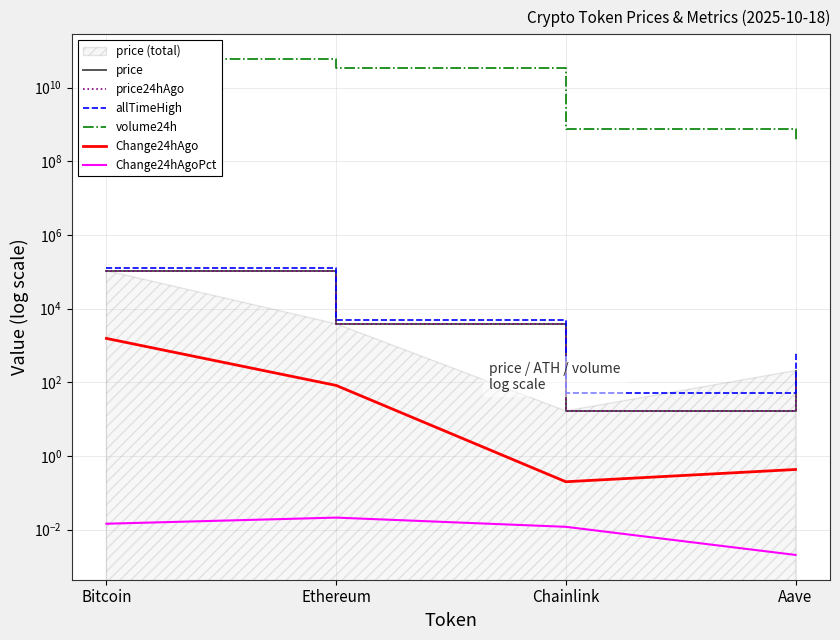

How many values in the allTimeHigh series are below 4946?

2